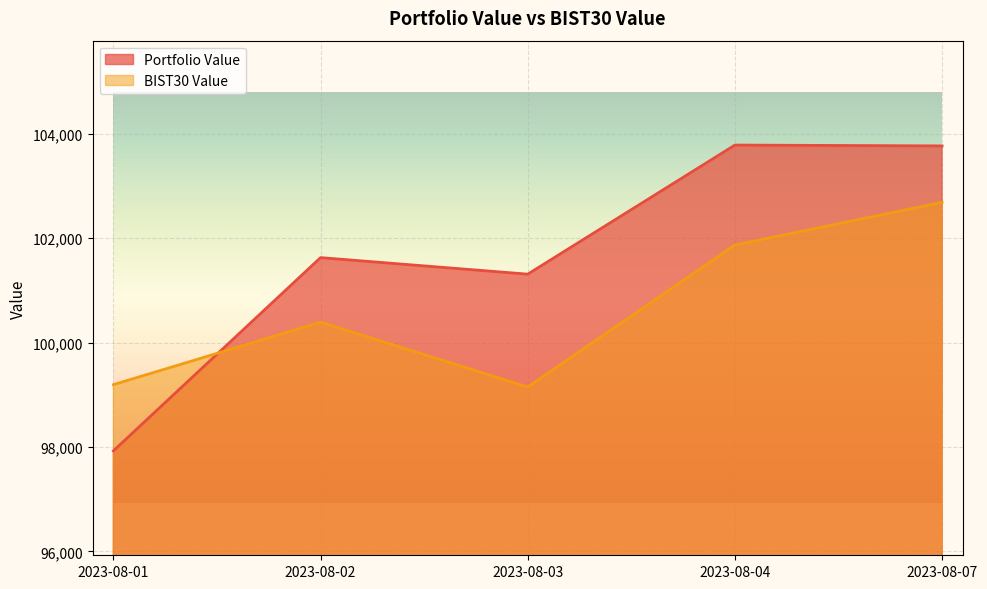

Which category has the highest value in the BIST30 Value series?

2023-08-07